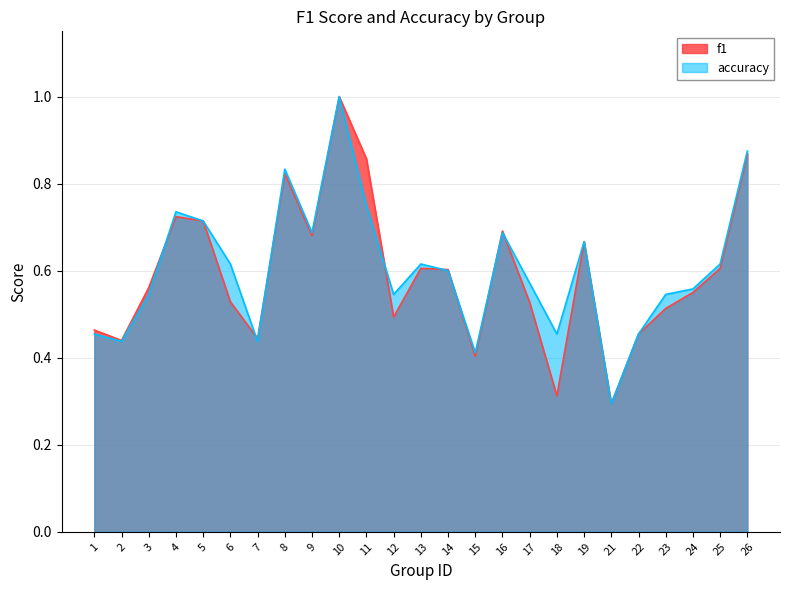

Where do f1 and accuracy first cross each other?

3 and 4